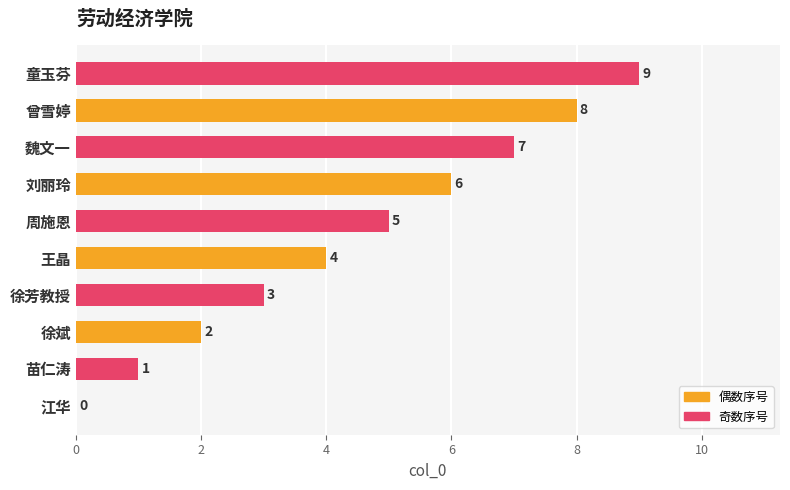

What is the greatest value displayed?

9